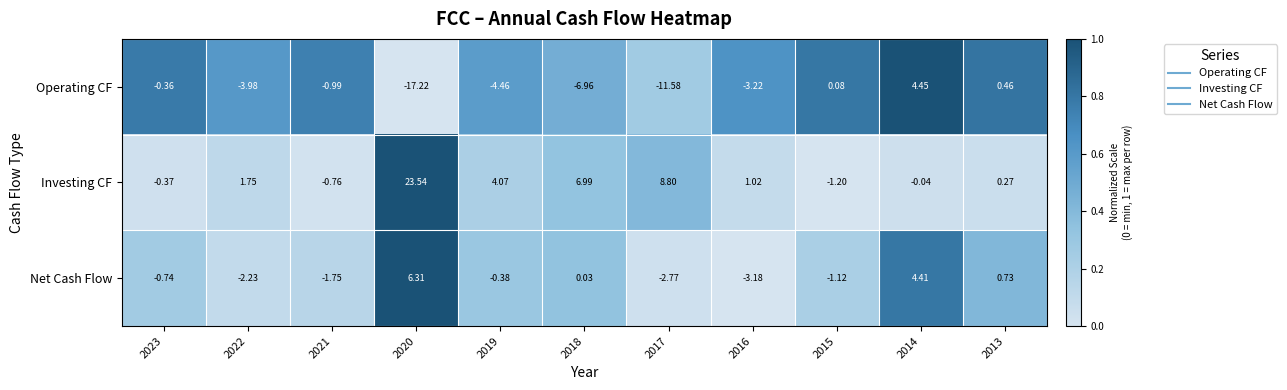

Which series has the widest spread of values?

Investing CF